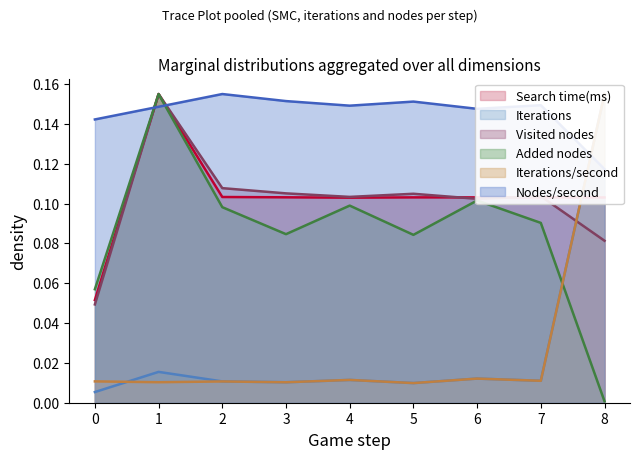

Is the value of Visited nodes at 7 greater than the value of Search time(ms) at 1?

No